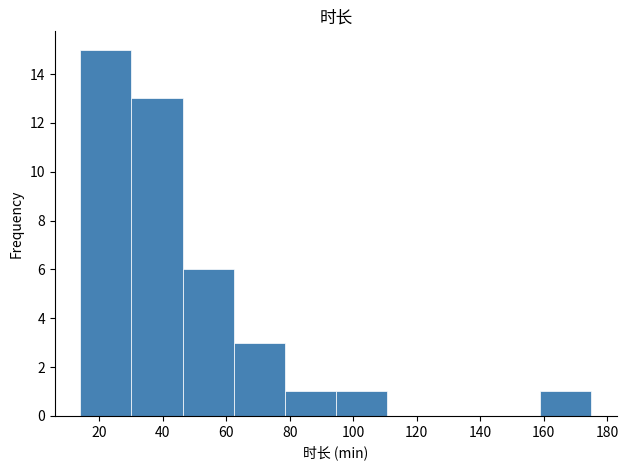

Reading left to right, list every bar in this chart as the range it spans on the x-axis followed by its height. Neither the bar edges nor the heights are printed on the chart, so give them approximately, as read against the axes.

14 to 30: 15
30 to 46: 13
46 to 62: 6
62 to 78: 3
78 to 94: 1
94 to 110: 1
110 to 126: 0
126 to 142: 0
142 to 158: 0
158 to 176: 1